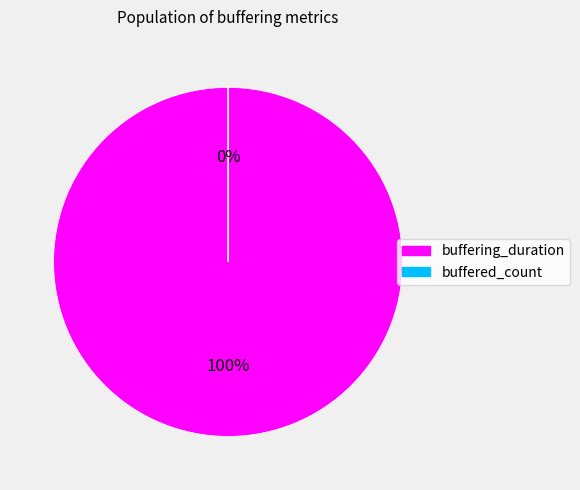

Which slice is the smallest?

buffered_count